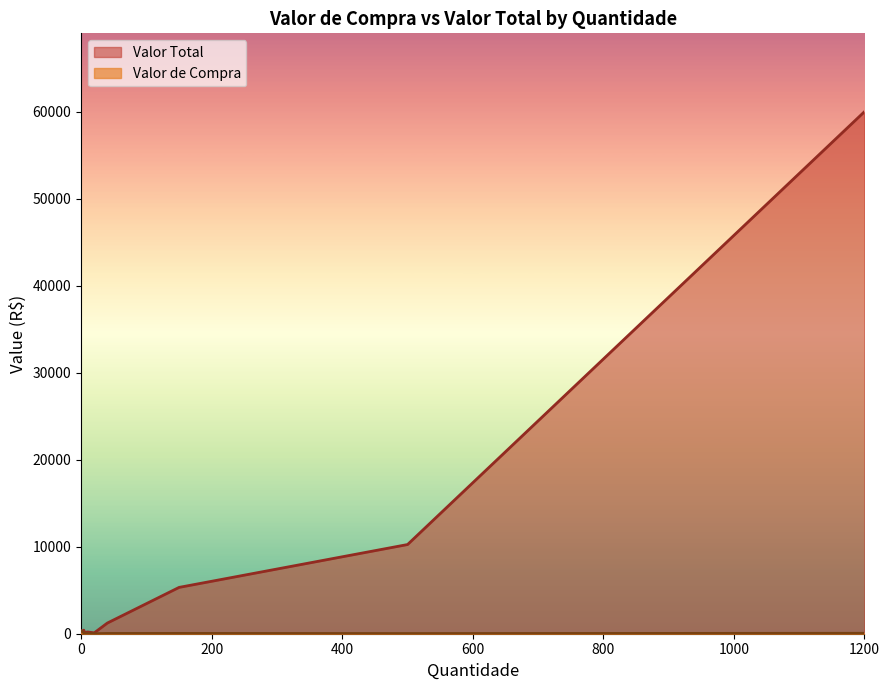

True or false: Valor de Compra and Valor Total cross at least once.

False